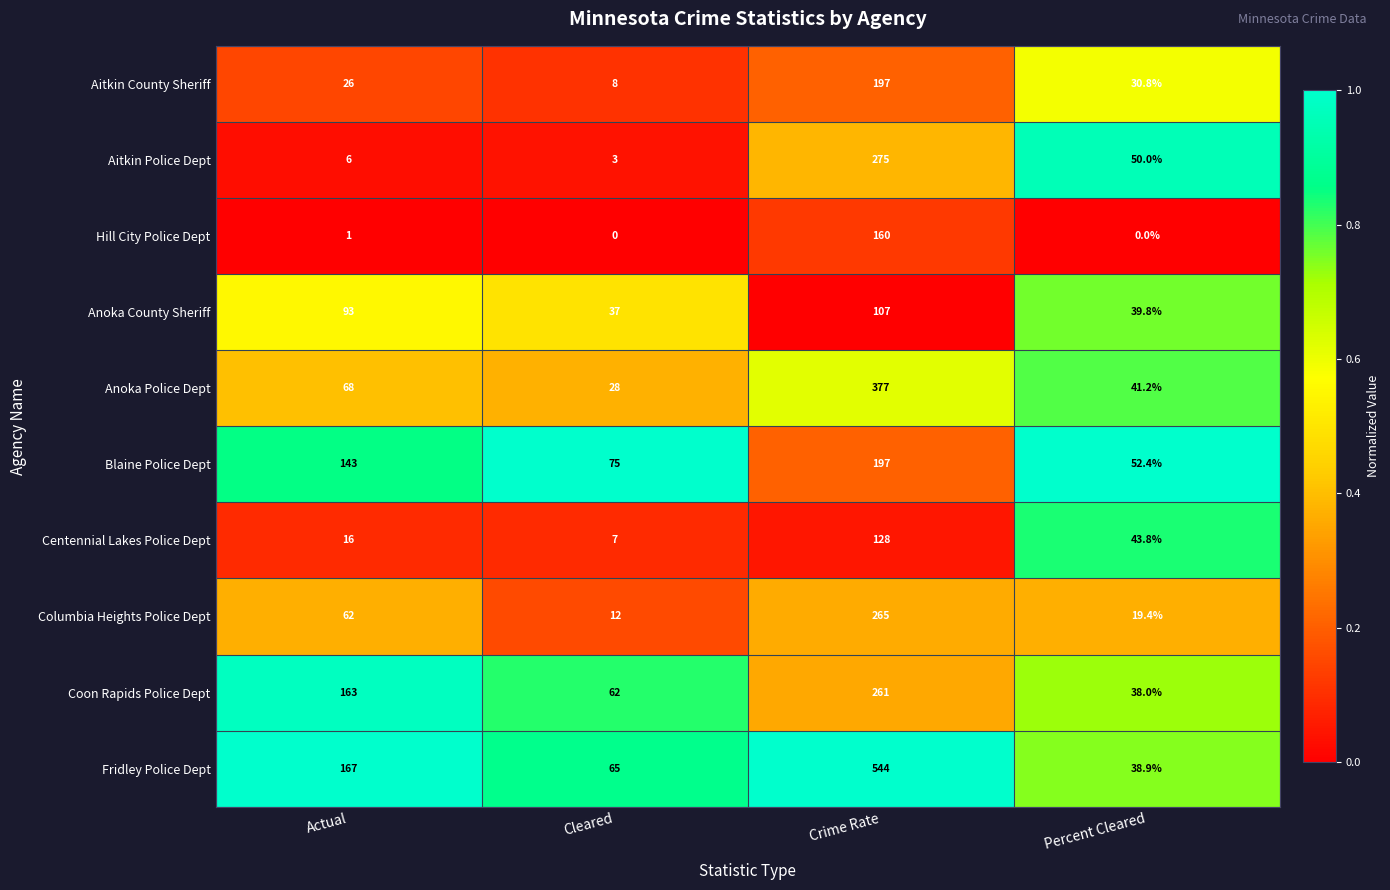

True or false: Centennial Lakes Police Dept has a value of 7.0 at Cleared.

True